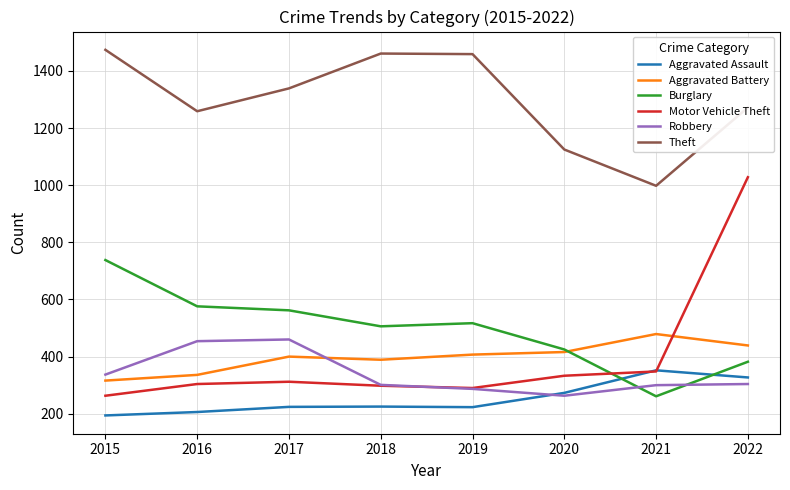

What is the maximum value for Aggravated Battery?

479